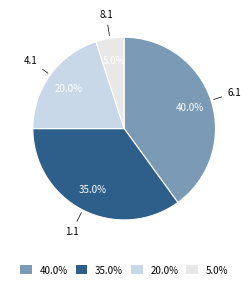

Combined, what portion of the pie is 40.0% and 35.0%?

75.0%